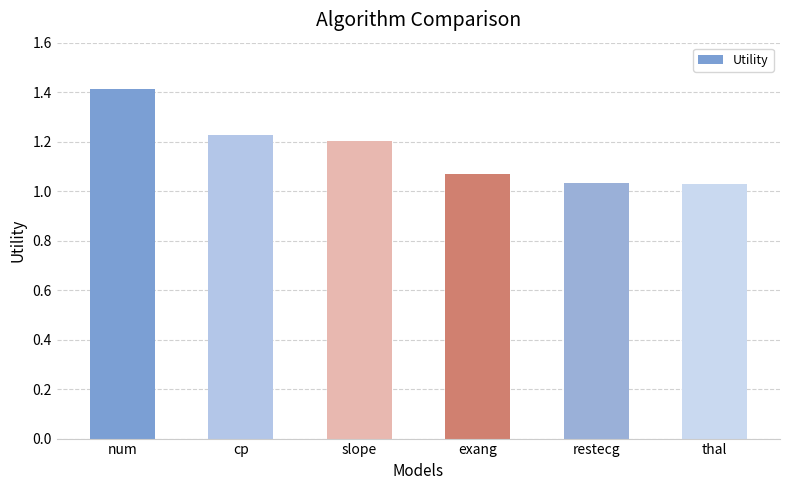

What is the sum of all values?

7.0